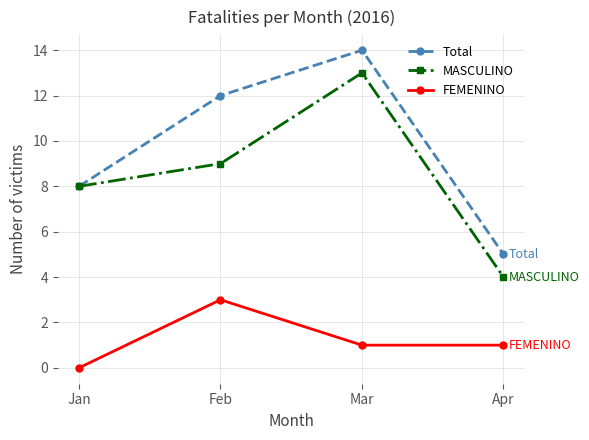

At which label is Total closest to 9?

Jan